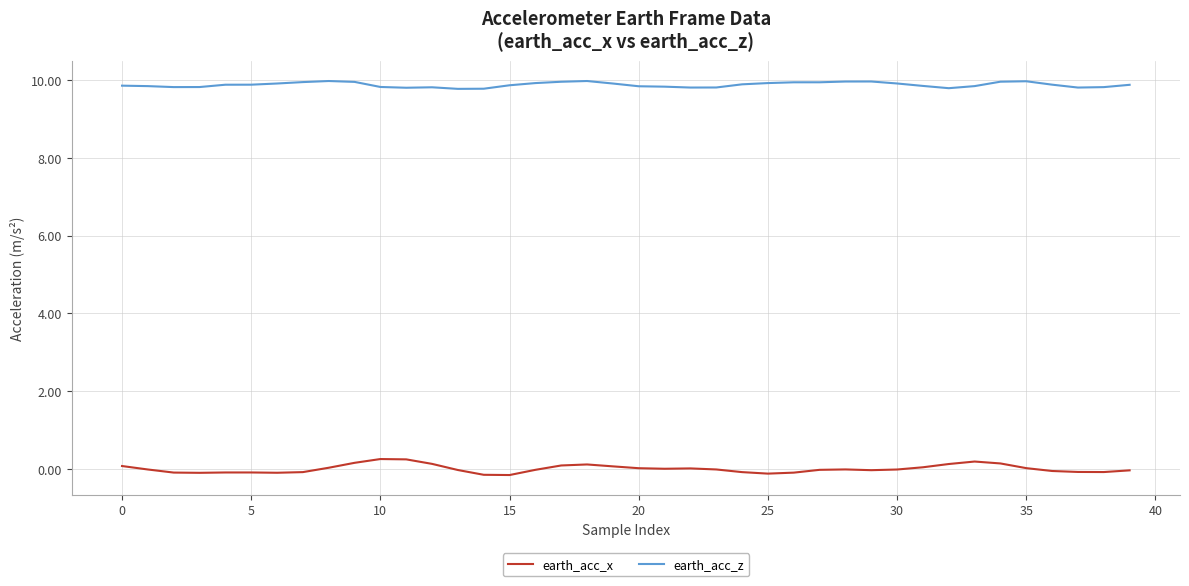

What is the maximum value shown in the chart?

10.0